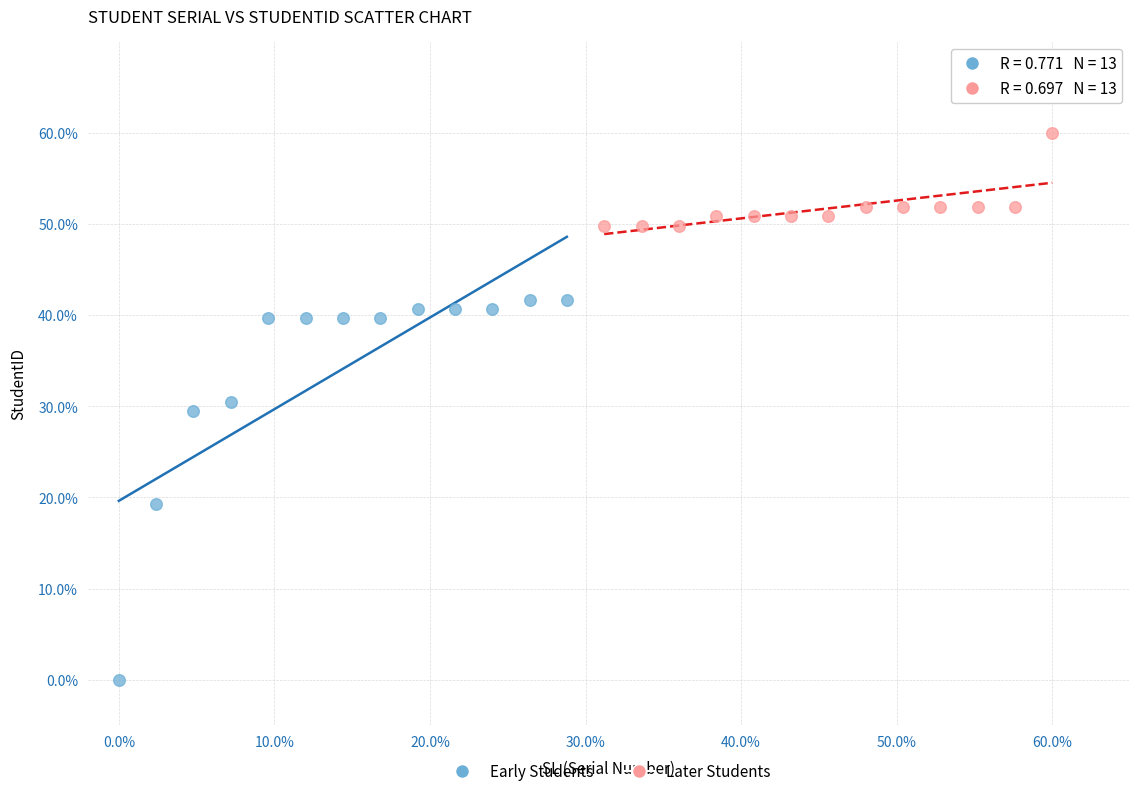

Which series has the widest spread of Y values?

Early Students